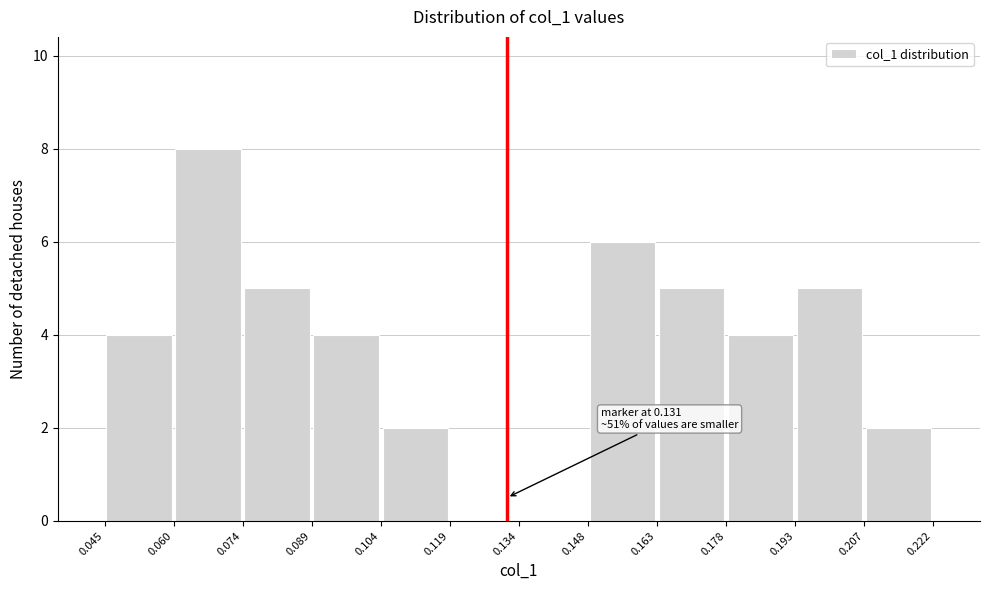

Over which range of the x-axis is the bar tallest?

0.060 to 0.074